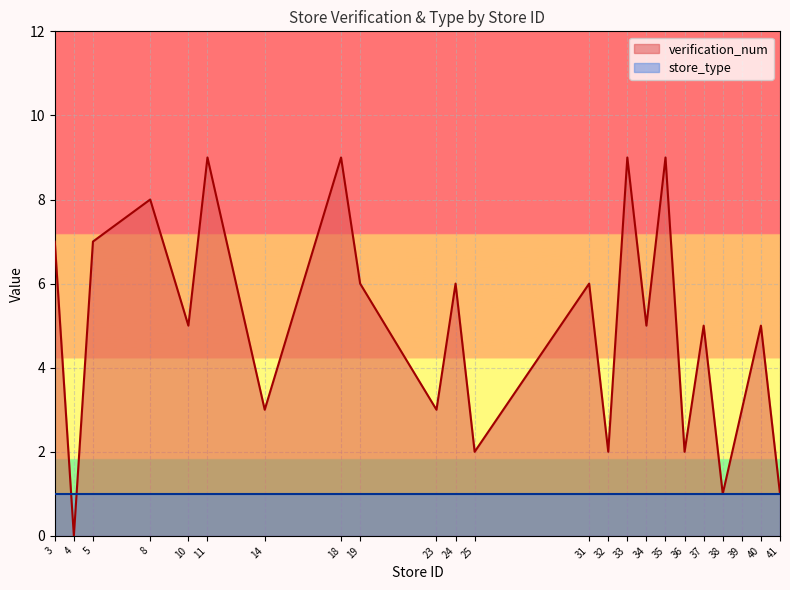

Reading left to right, extract all data points from this chart.

7	0	7	8	5	9	3	9	6	3	6	2	6	2	9	5	9	2	5	1	3	5	1